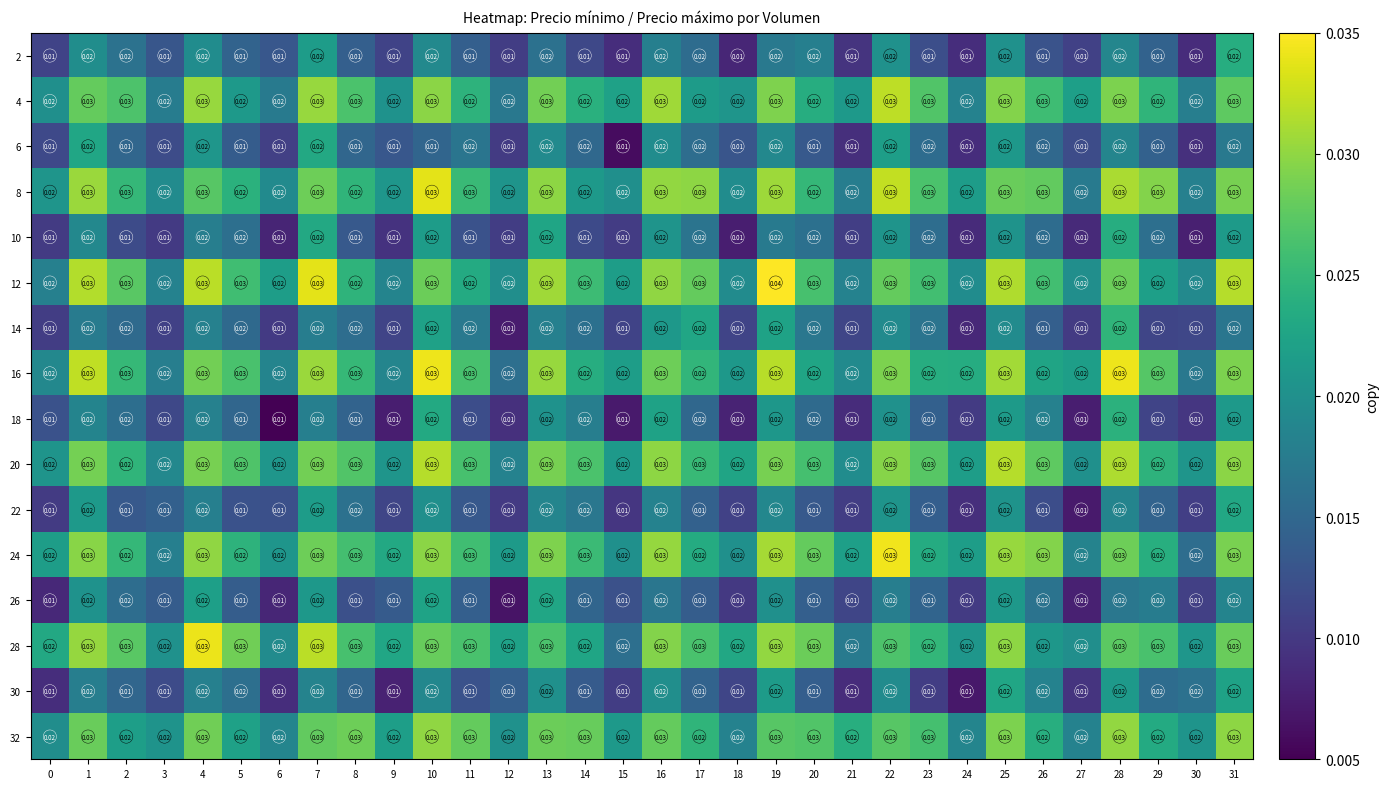

Count the number of data series in this chart.

16